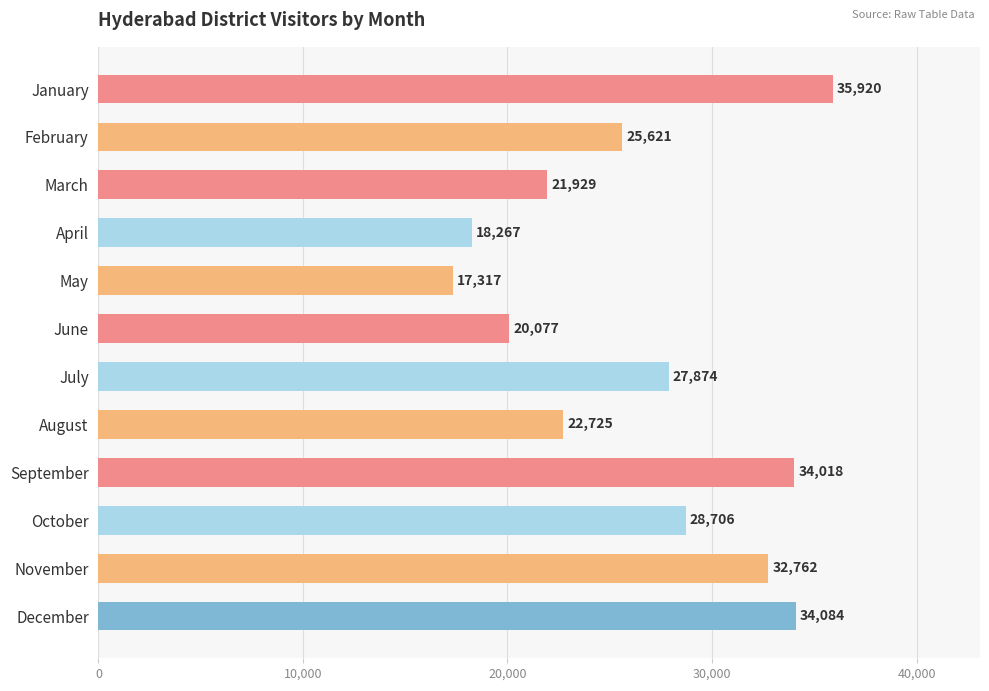

What is the value of the 11th bar from the top?

32762